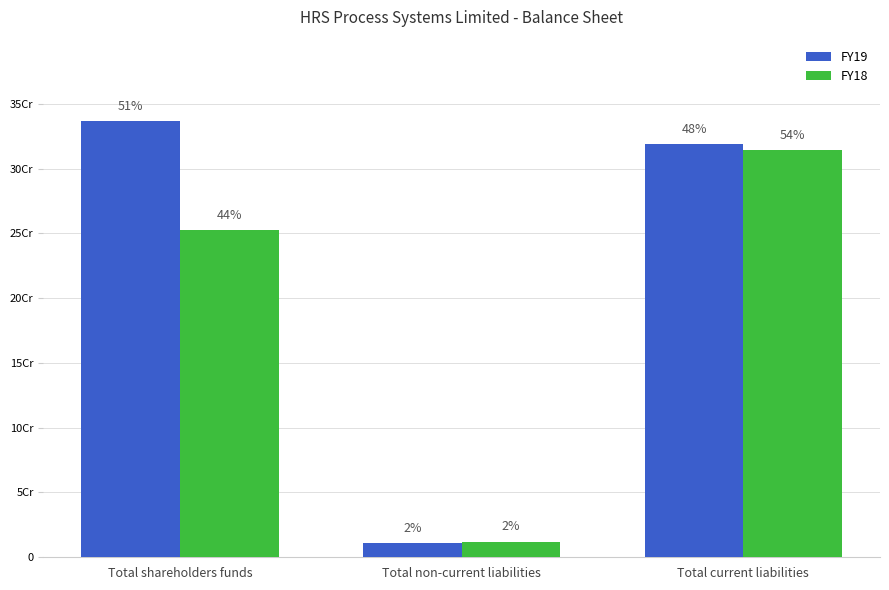

What are all the series names shown in the legend?

FY19, FY18